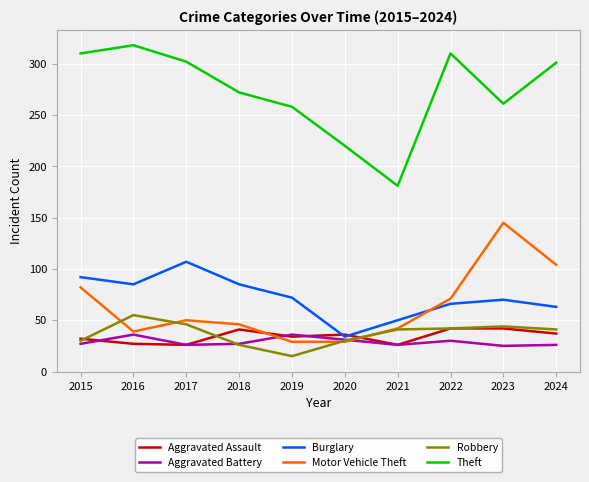

Is it true that Aggravated Assault equals 8 at 2019?

False